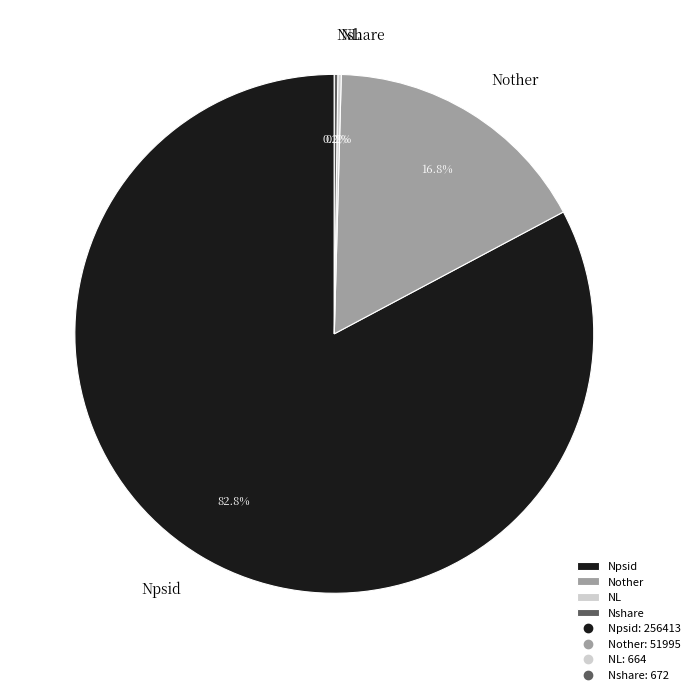

Is there any slice that represents more than half of the pie?

Yes